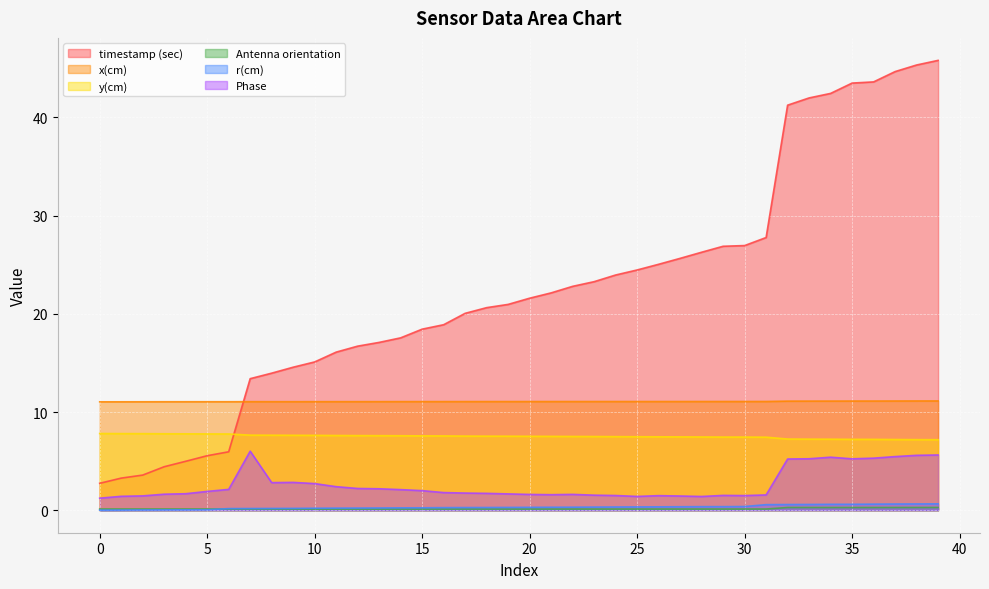

What is the average value of the r(cm) series?

0.3